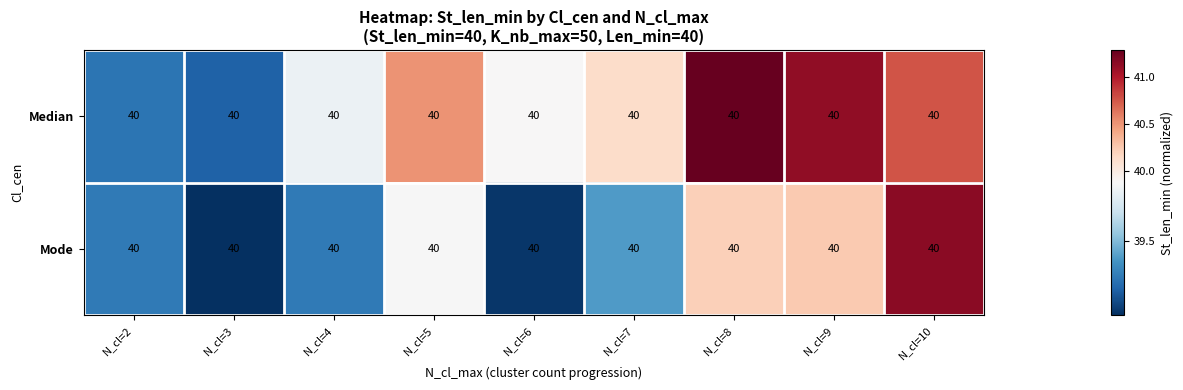

List the series in order of their peak value, lowest first.

Mode, Median